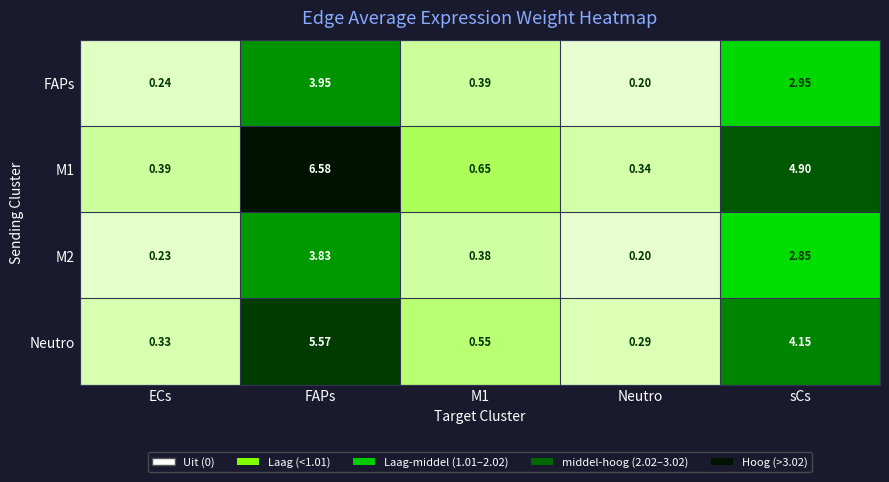

Which series has the largest total across all categories?

M1